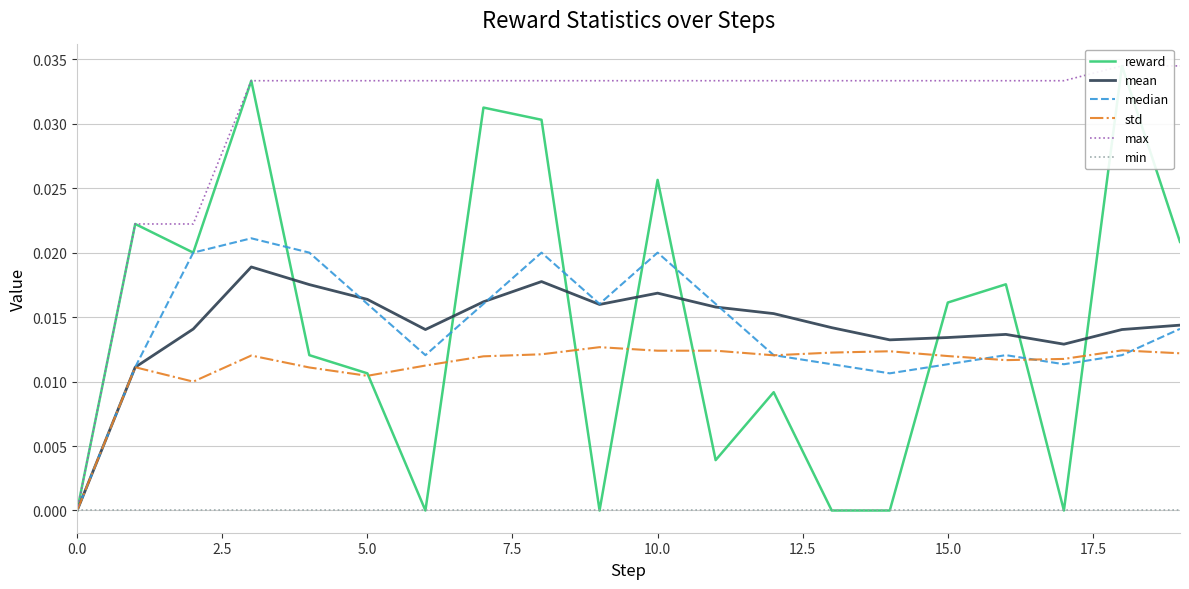

Count the number of data series in this chart.

6